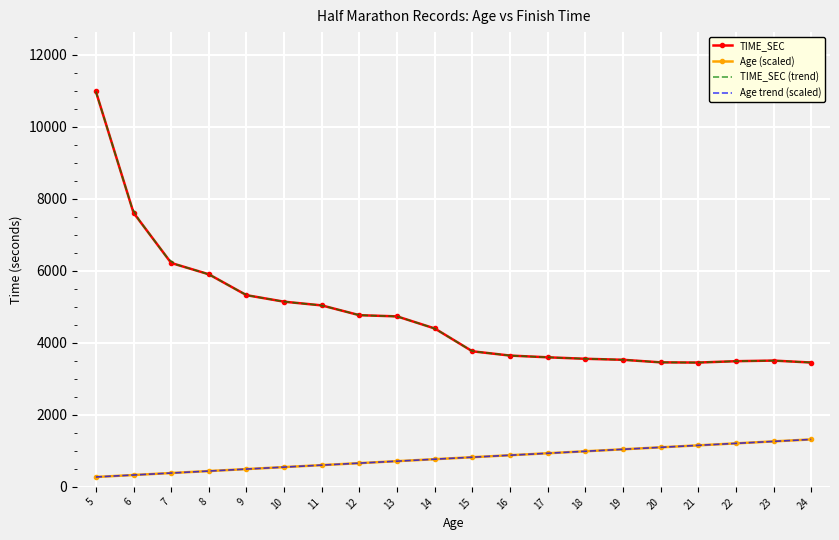

Is this an area chart (filled region under the line)?

No